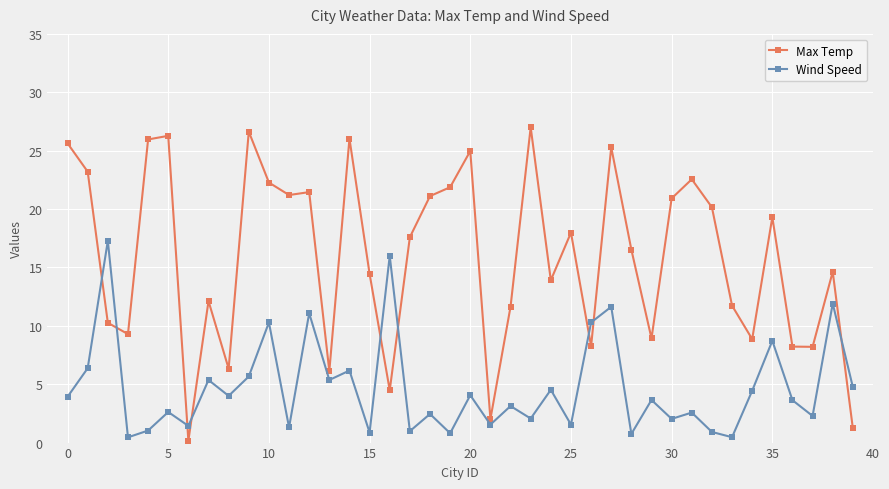

Which series has the widest spread of values?

Max Temp